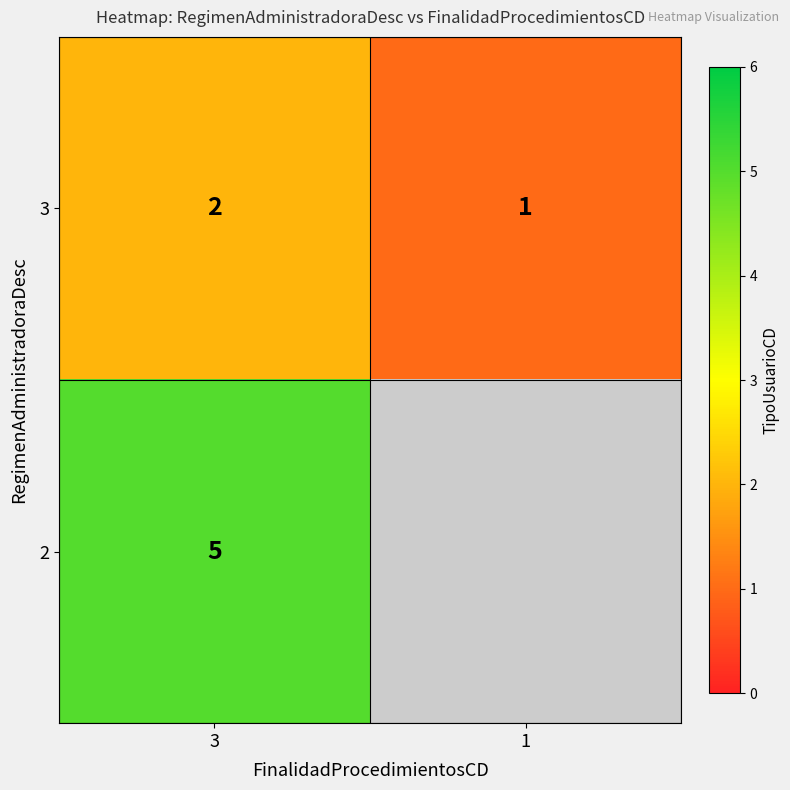

Rank the categories by 3 value from lowest to highest.

1, 3